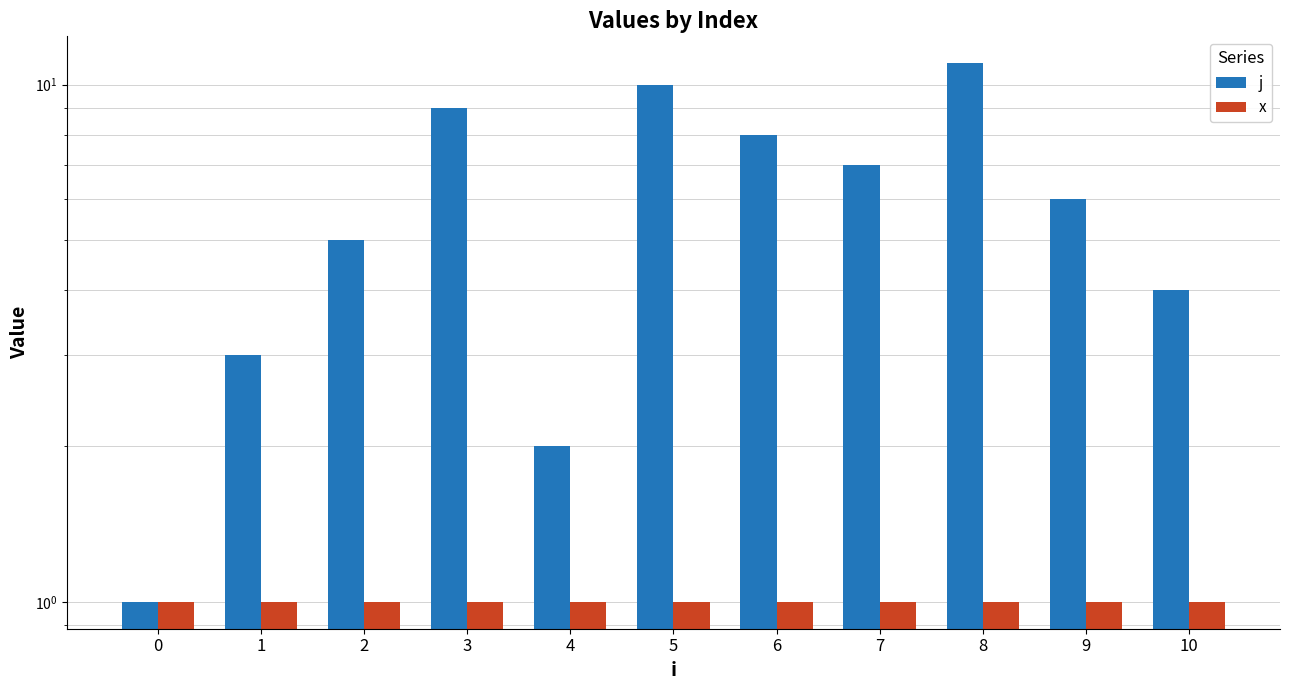

How many data points does each series have?

11